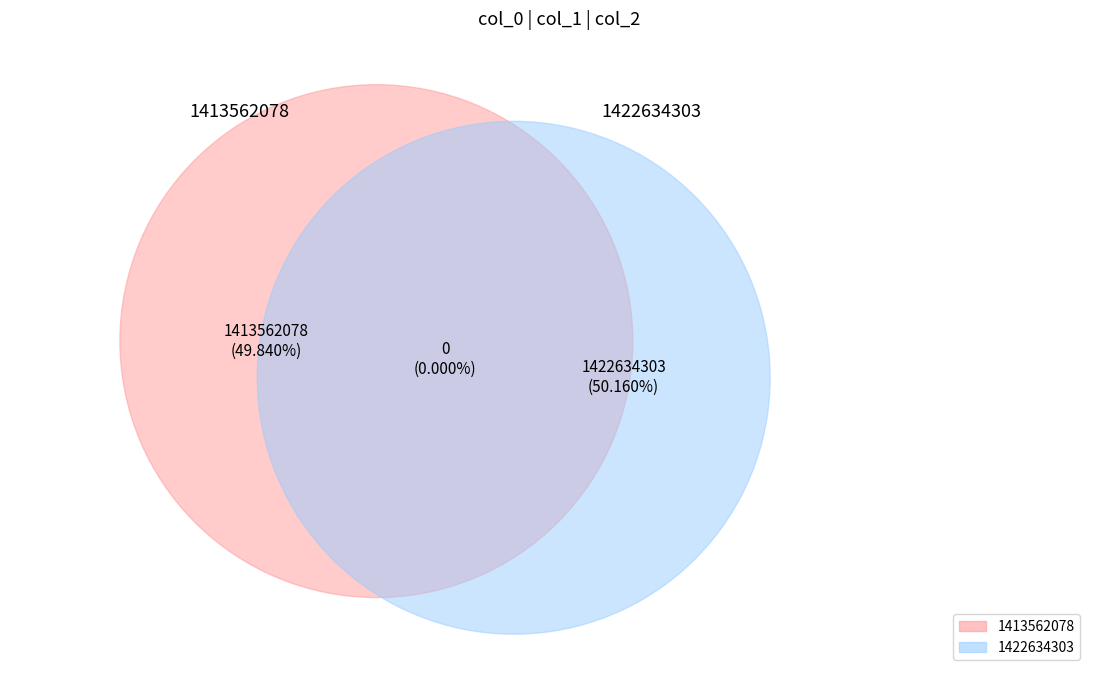

What is the largest slice in the pie chart?

1422634303